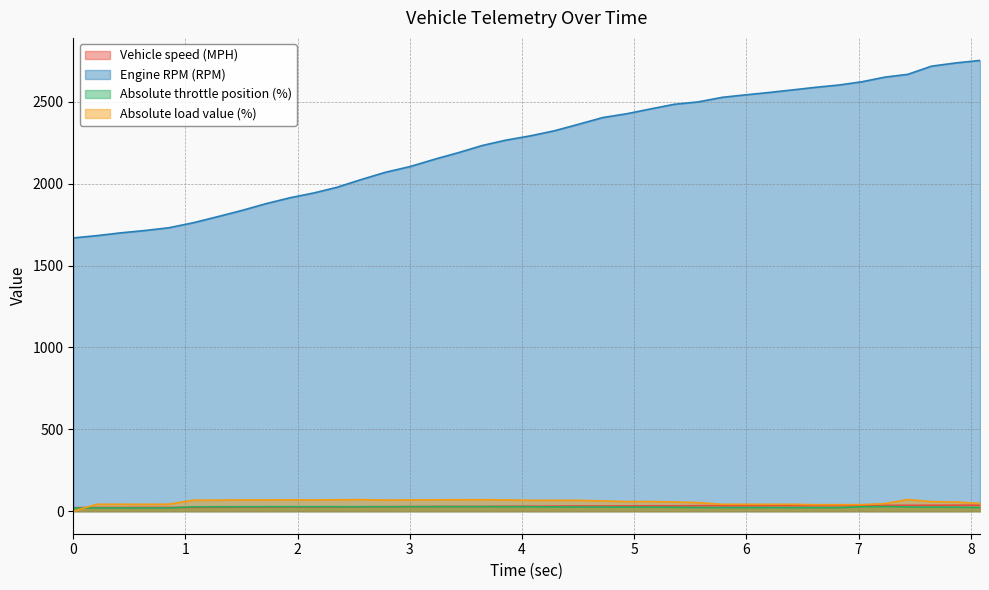

Which series has the largest range (max minus min)?

Engine RPM (RPM)